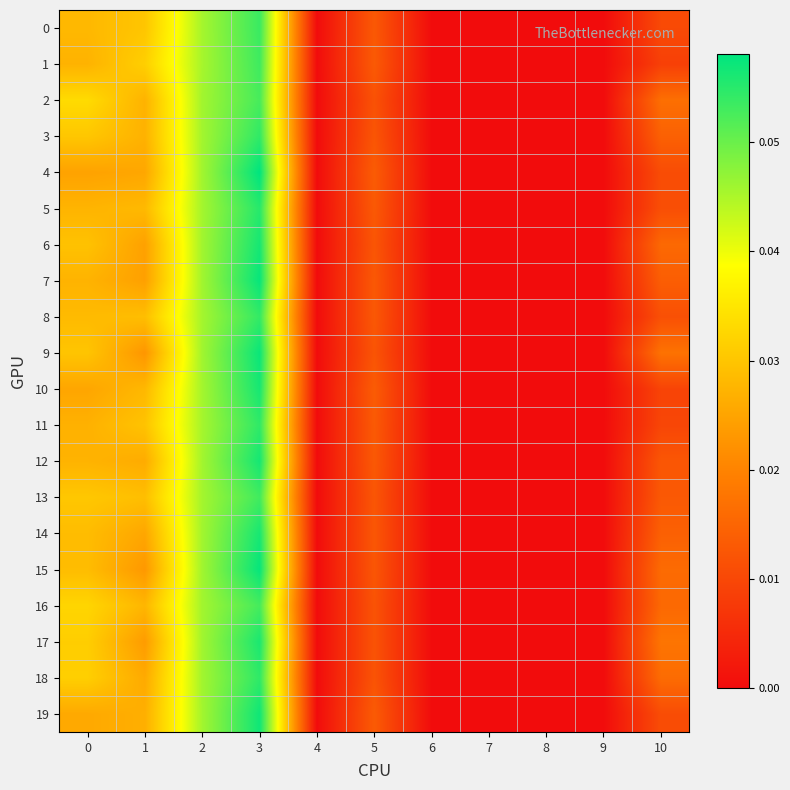

Count the number of categories in the chart.

11